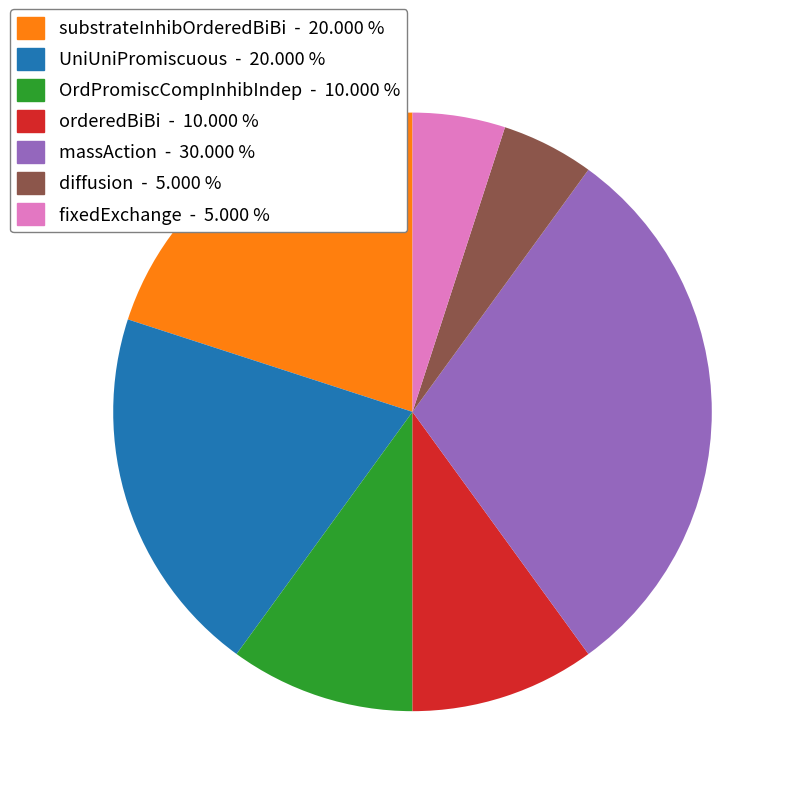

Combined, do substrateInhibOrderedBiBi and UniUniPromiscuous account for over 50%?

No